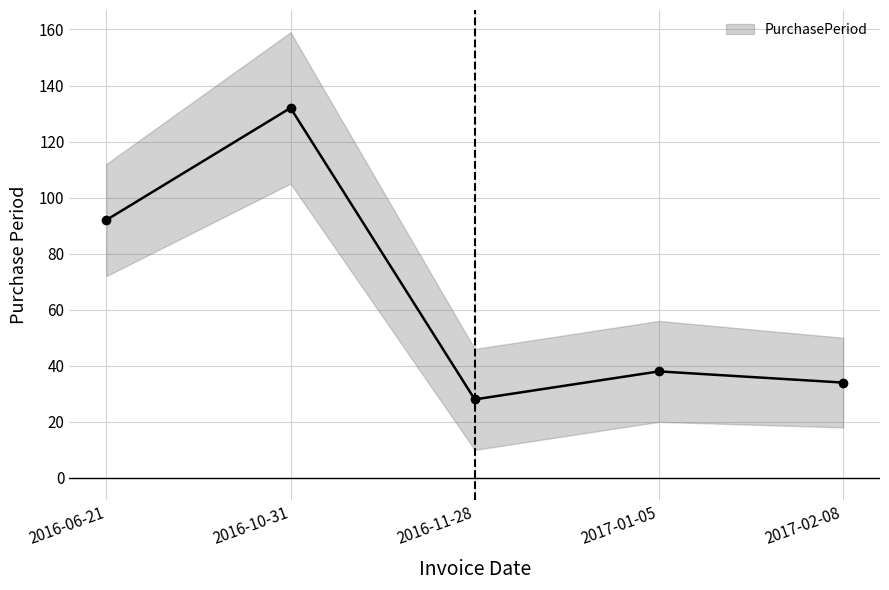

What is the sum of the values at 2017-01-05 and 2016-10-31?

170